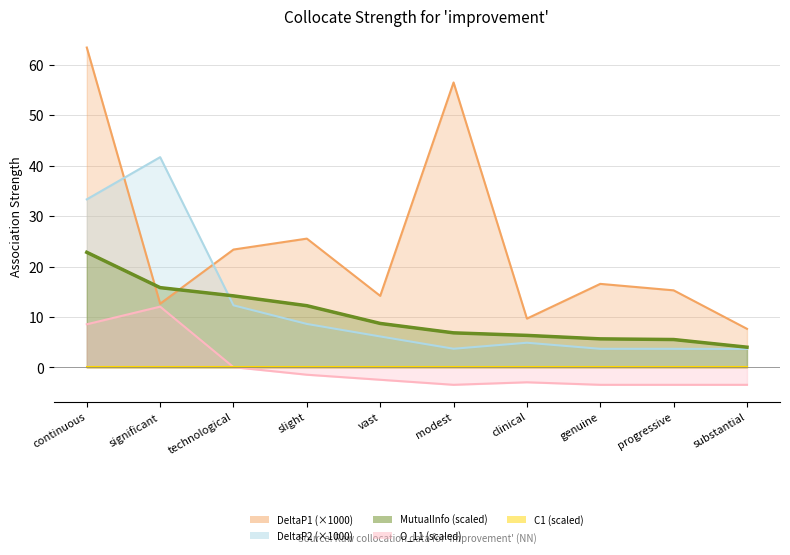

Which series has the largest range (max minus min)?

DeltaP1 (×1000)